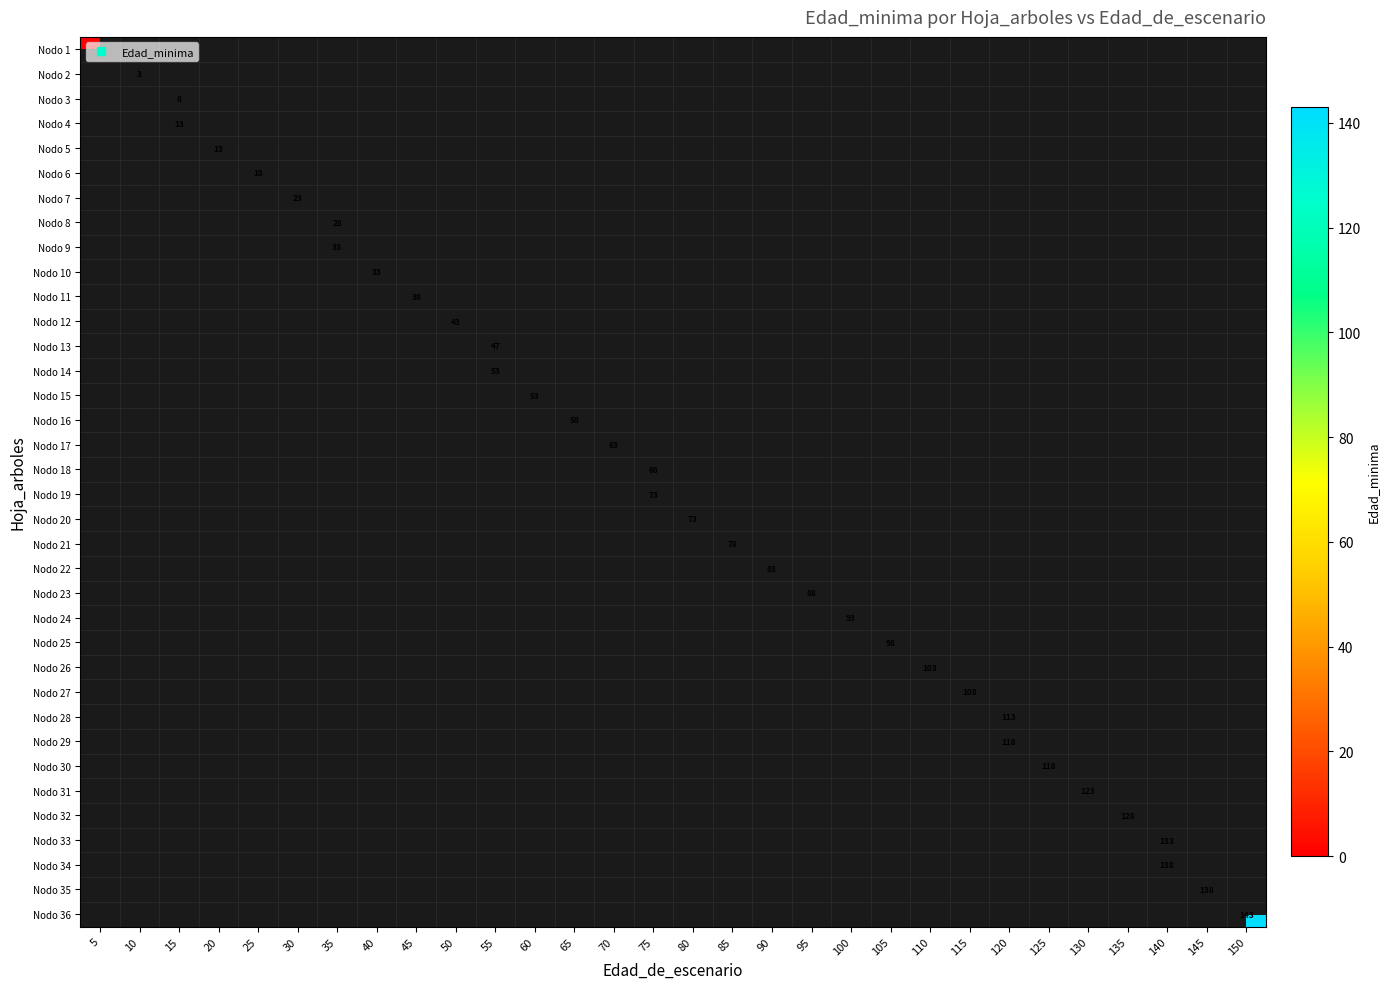

Between 25 and 115, which is larger?

115